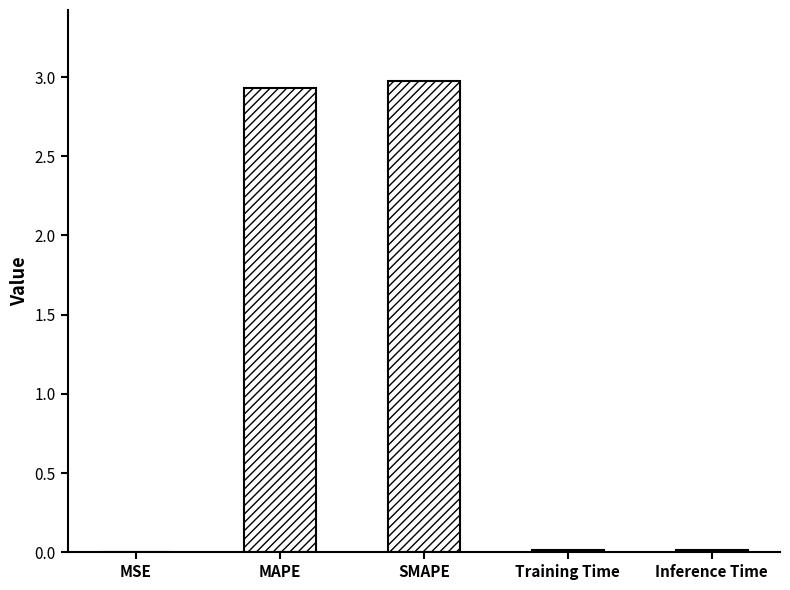

Is it true that the value at SMAPE is 4.5?

False